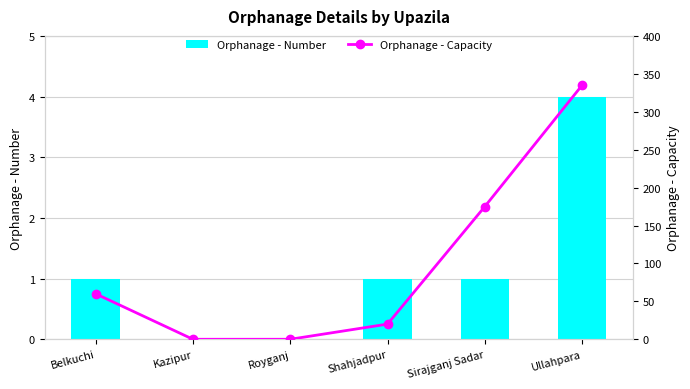

At how many categories does at least one series exceed 204?

1